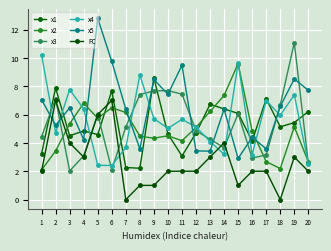

What is the difference between the maximum and minimum values in the x2 series?

7.5